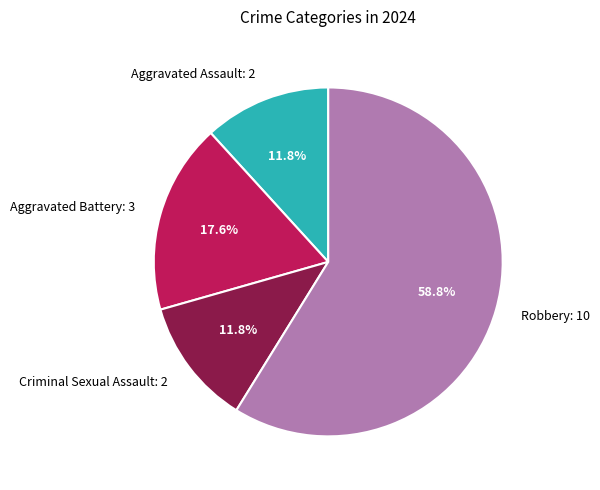

The Aggravated Assault slice represents 17% of the pie. True or false?

False